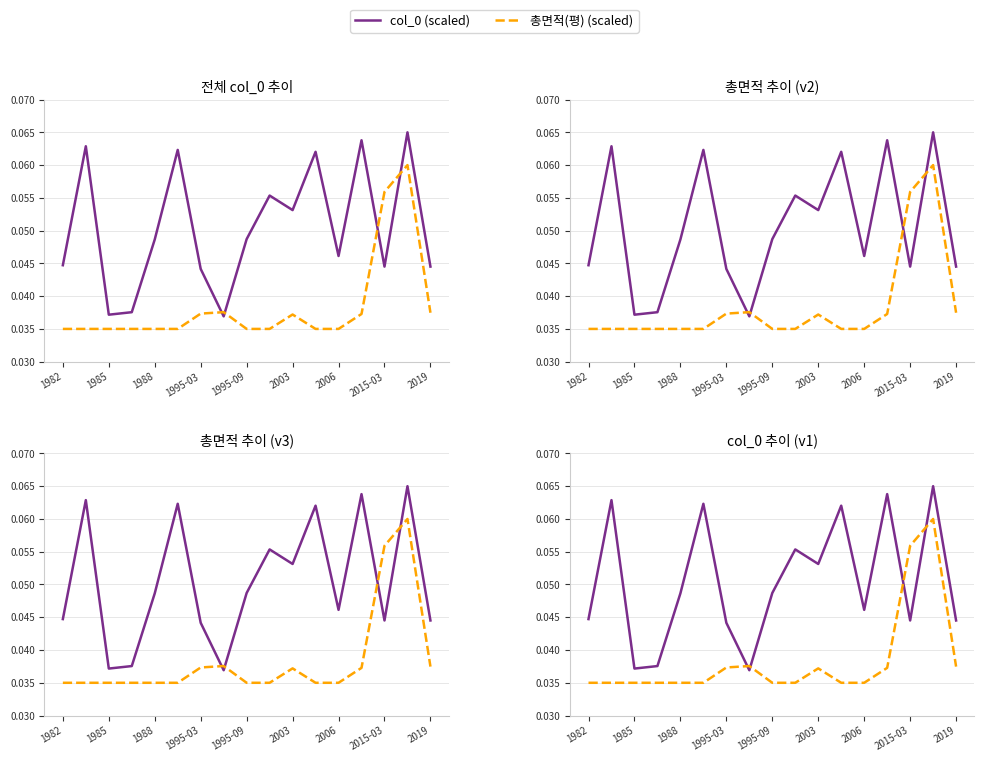

True or false: 총면적(평) (scaled) has more than 2 points higher than both neighbors.

True